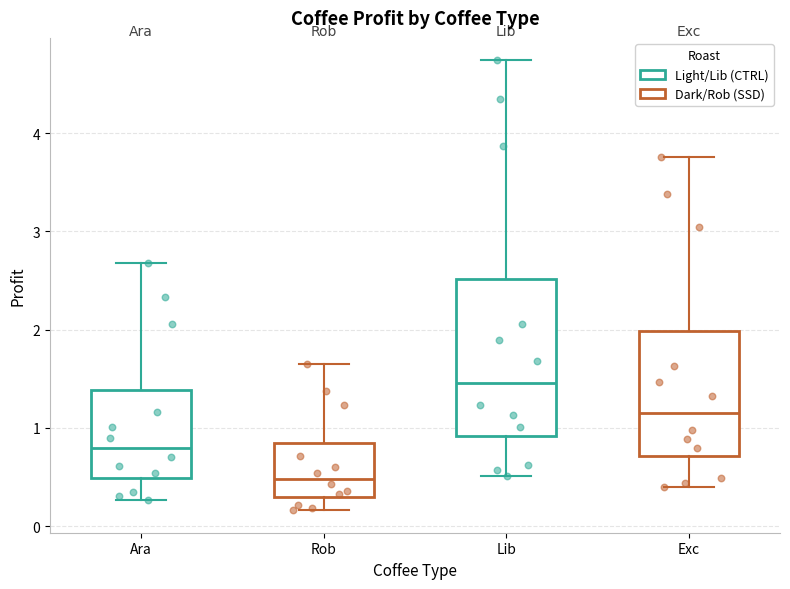

Reading left to right, read every box against the y-axis: the position of its median line, the range the box covers, and the ends of its whiskers. The values are not printed on the chart, so give them approximately, as read against the axis.

Ara: median 0.8, box 0.5 to 1.4, whiskers 0.3 to 2.7
Rob: median 0.5, box 0.3 to 0.8, whiskers 0.2 to 1.6
Lib: median 1.5, box 0.9 to 2.5, whiskers 0.5 to 4.7
Exc: median 1.2, box 0.7 to 2.0, whiskers 0.4 to 3.8